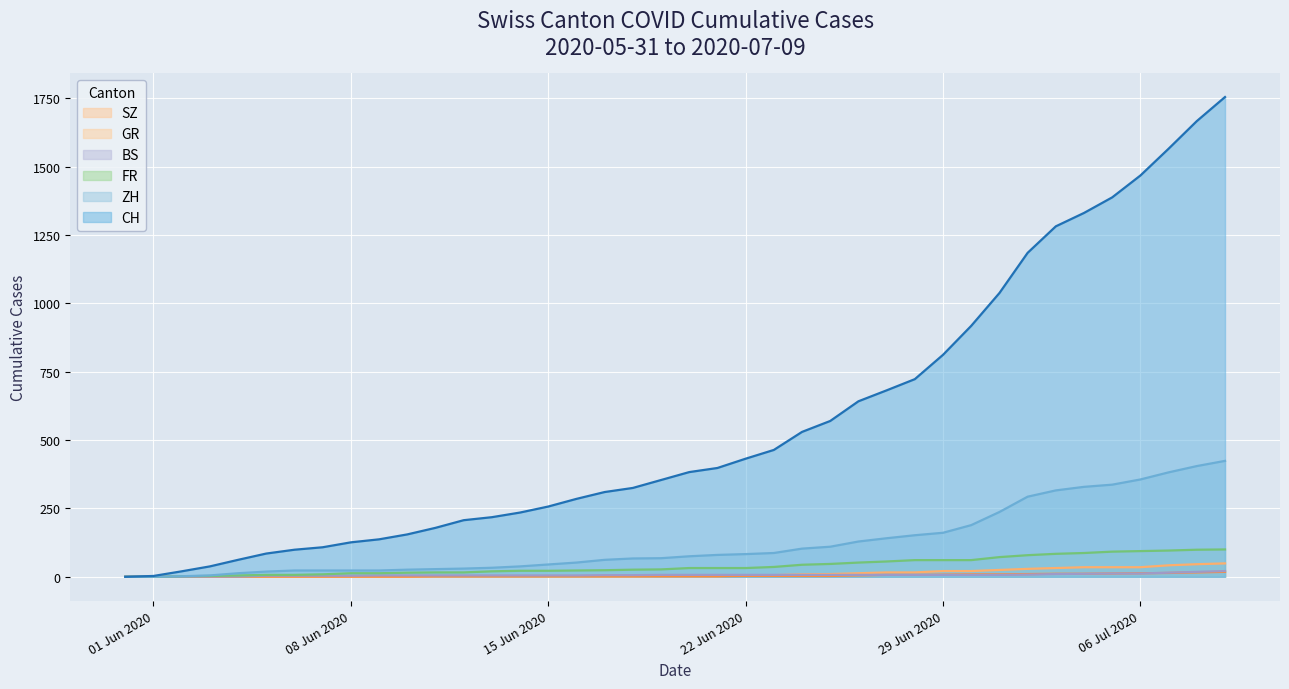

Which series changed the most between 2020-06-05 and 2020-06-19?

CH